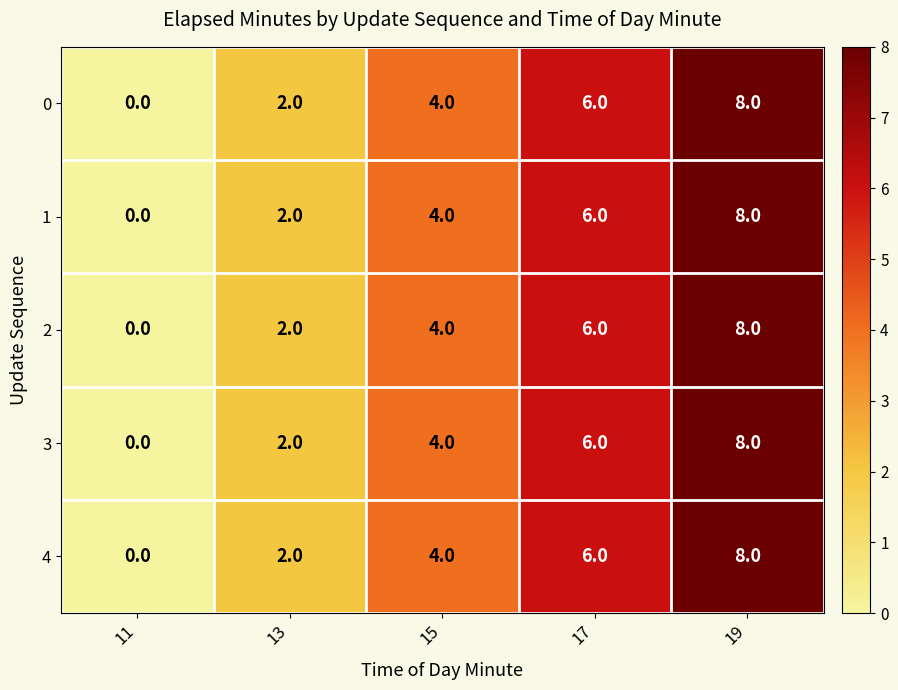

What is the greatest value displayed?

8